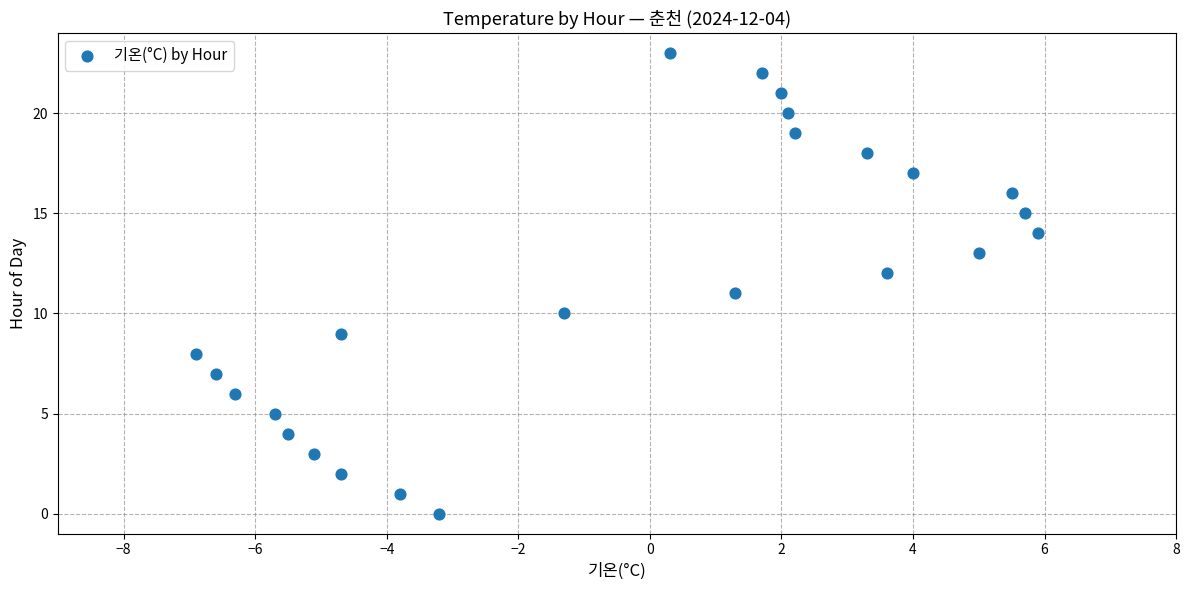

What is the range of Y values (max minus min)?

23